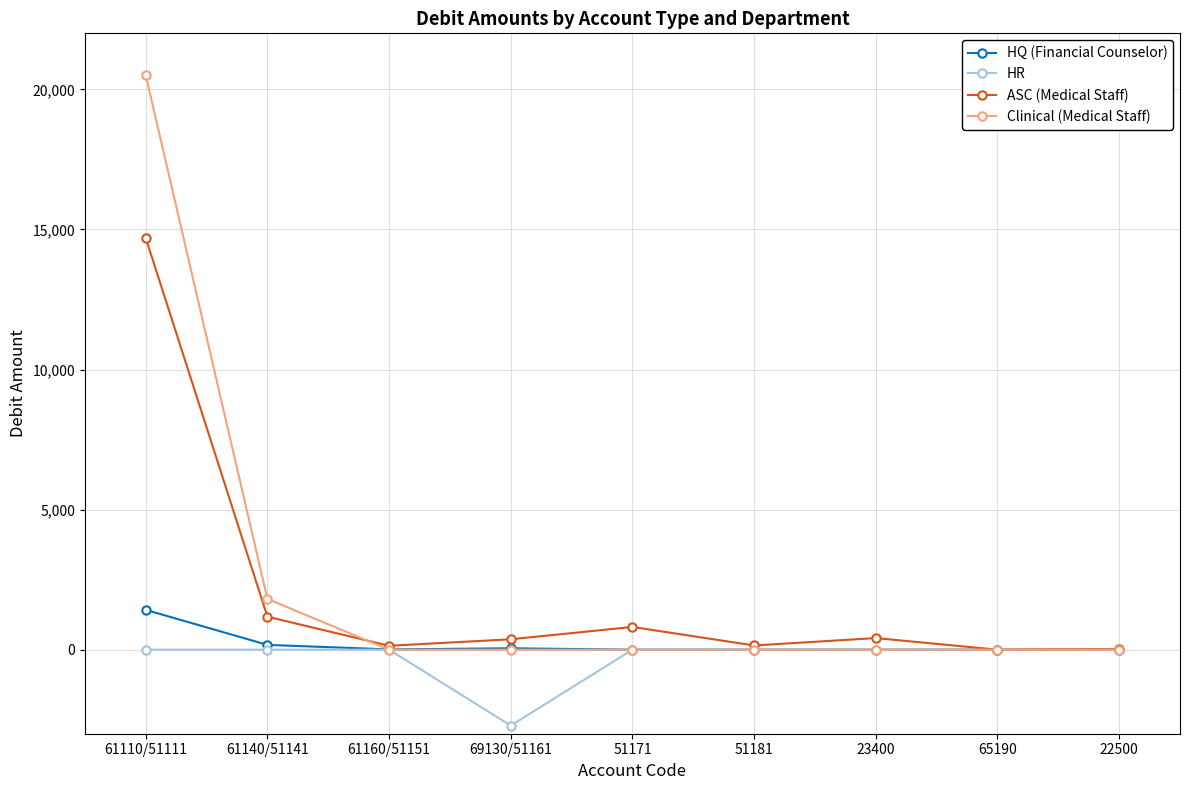

Which category has the highest value in the HQ (Financial Counselor) series?

61110/51111